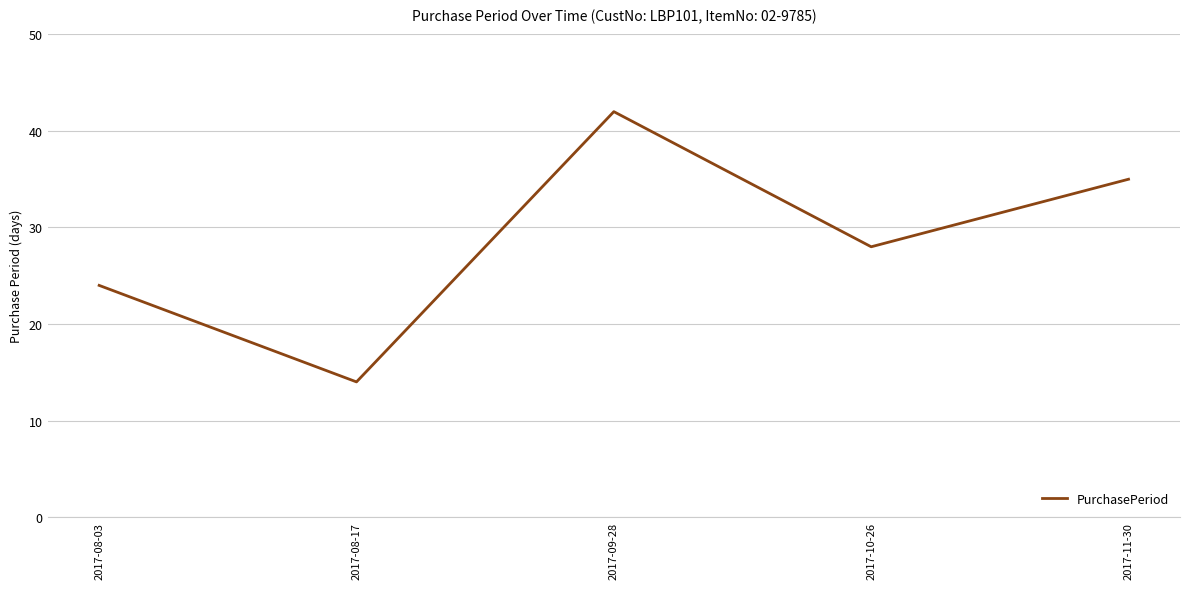

What is the difference between the maximum and minimum values?

28